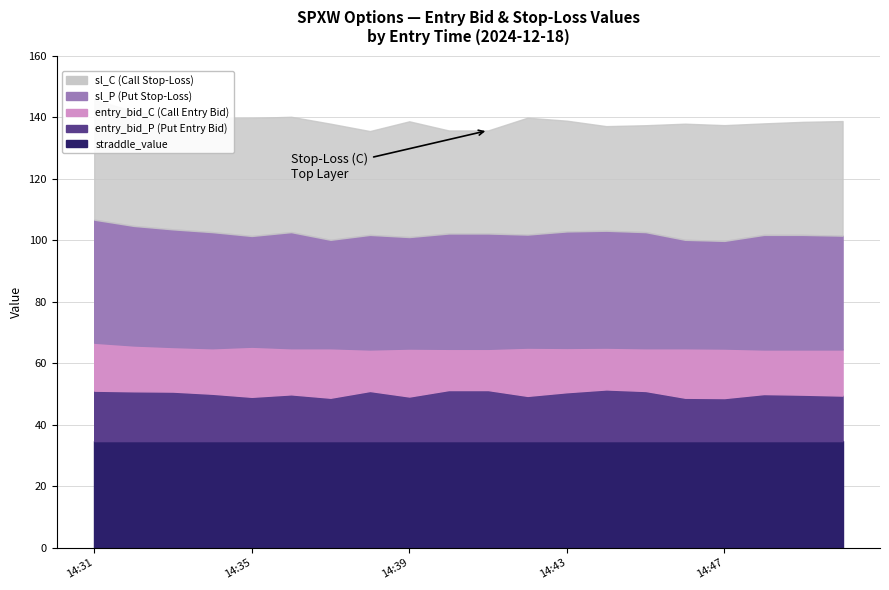

What is the value of the entry_bid_C point at the 11th from the left?

13.4